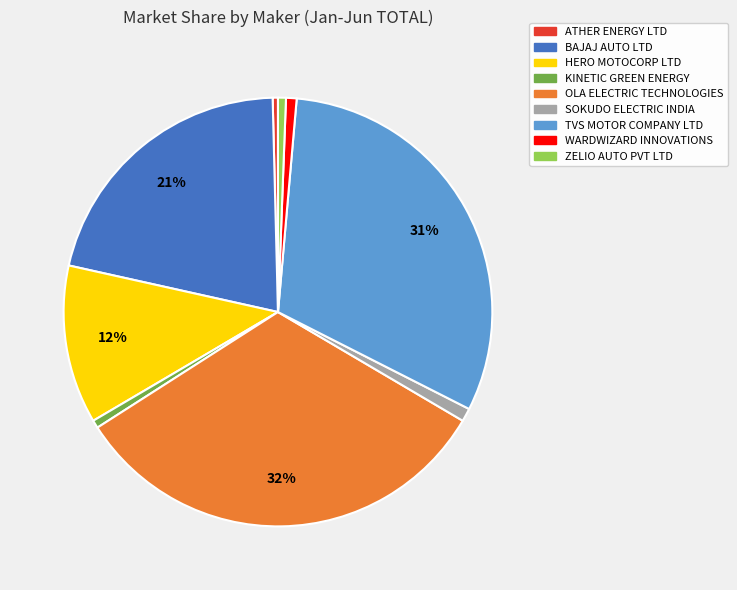

To the nearest percent, what is the difference between the largest and smallest slice percentages?

32%